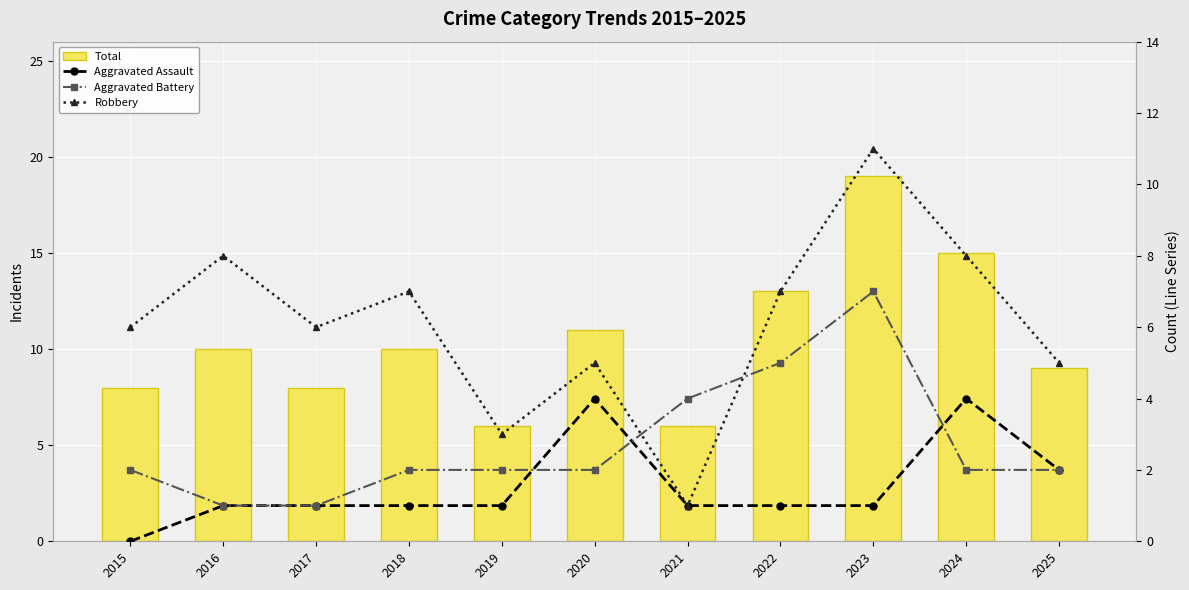

The Aggravated Assault series shows 2 at 2018. True or false?

False